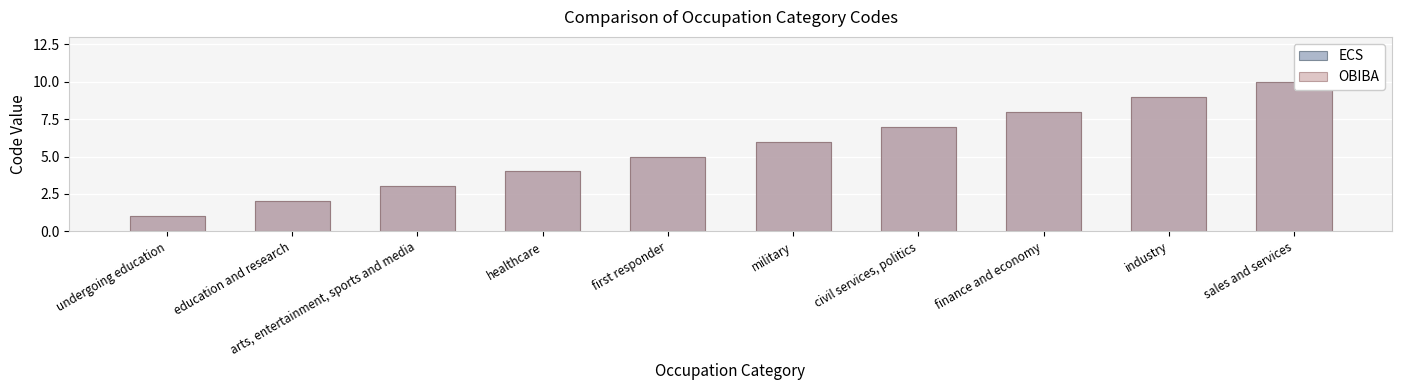

What is the approximate value of ECS at education and research?

2